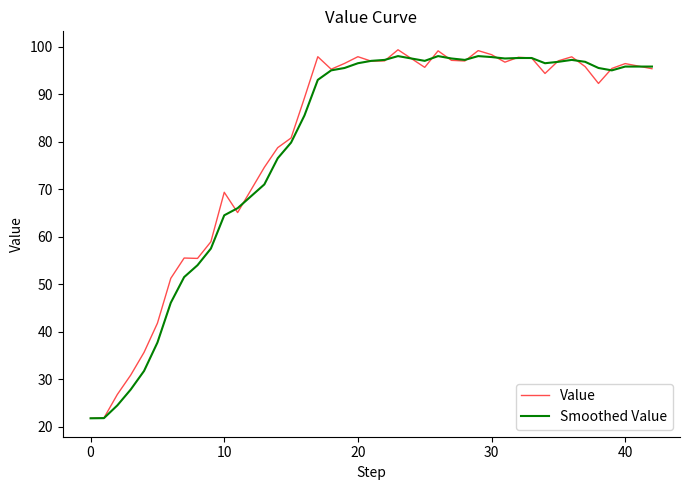

What is the greatest value displayed?

99.3